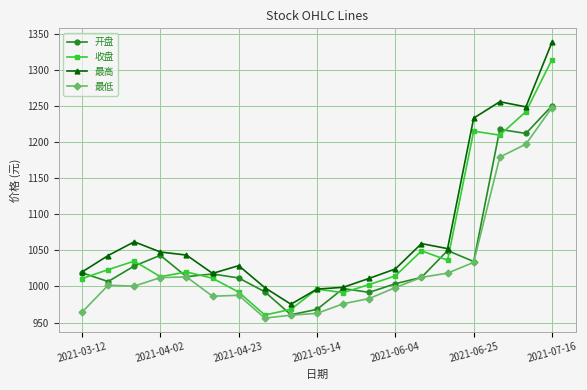

At how many categories does at least one series exceed 1134?

4